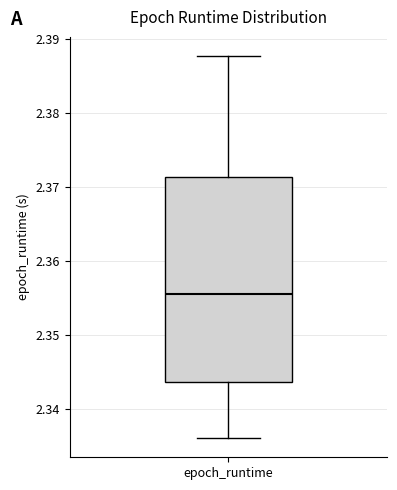

Transcribe this box plot: give where the median line is, the range the box spans, and where the two whiskers end, as read against the y-axis. The values are not printed on the chart, so give them approximately, as read against the axis.

median 2.356, box 2.344 to 2.371, whiskers 2.336 to 2.388